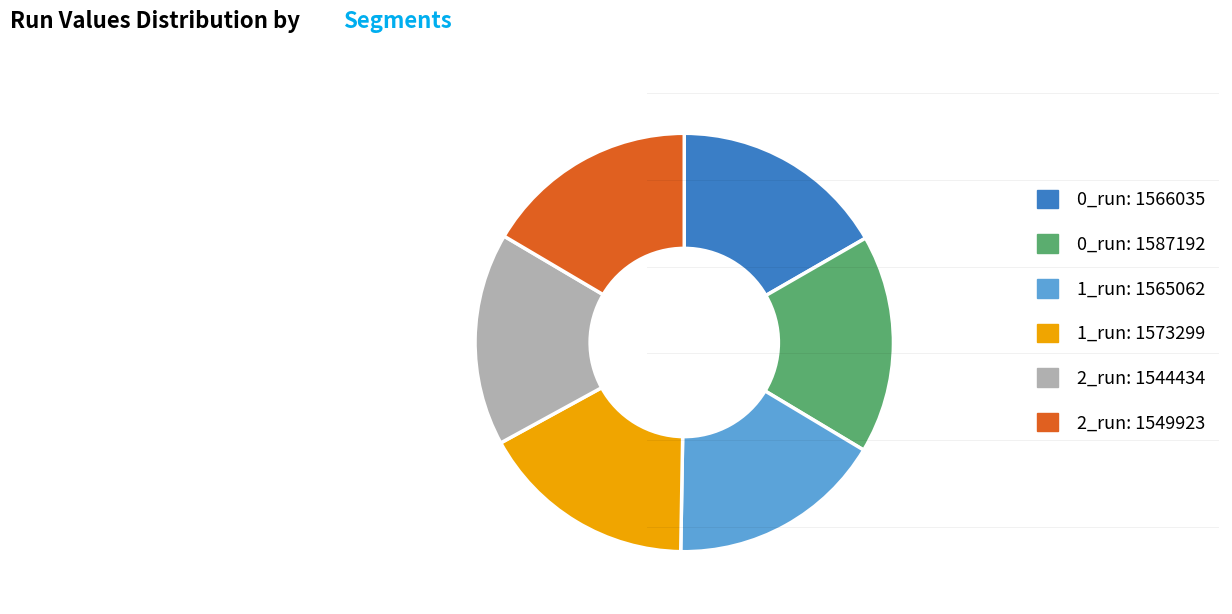

Does 0_run: 1587192 represent more than half of the total?

No